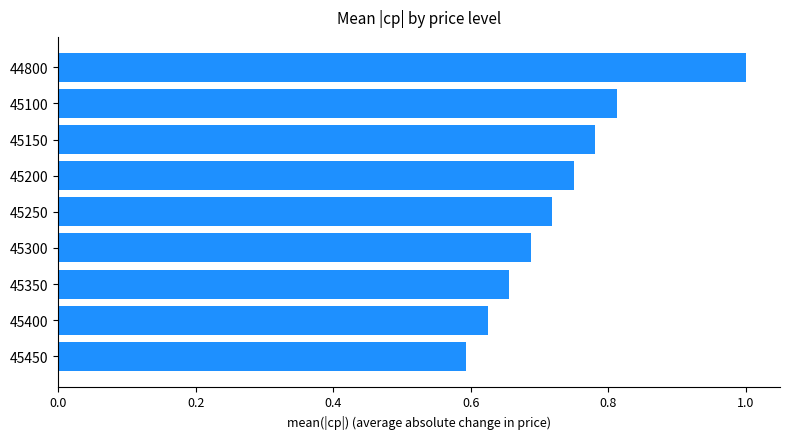

Is it true that the value at 44800 is 0.4?

False